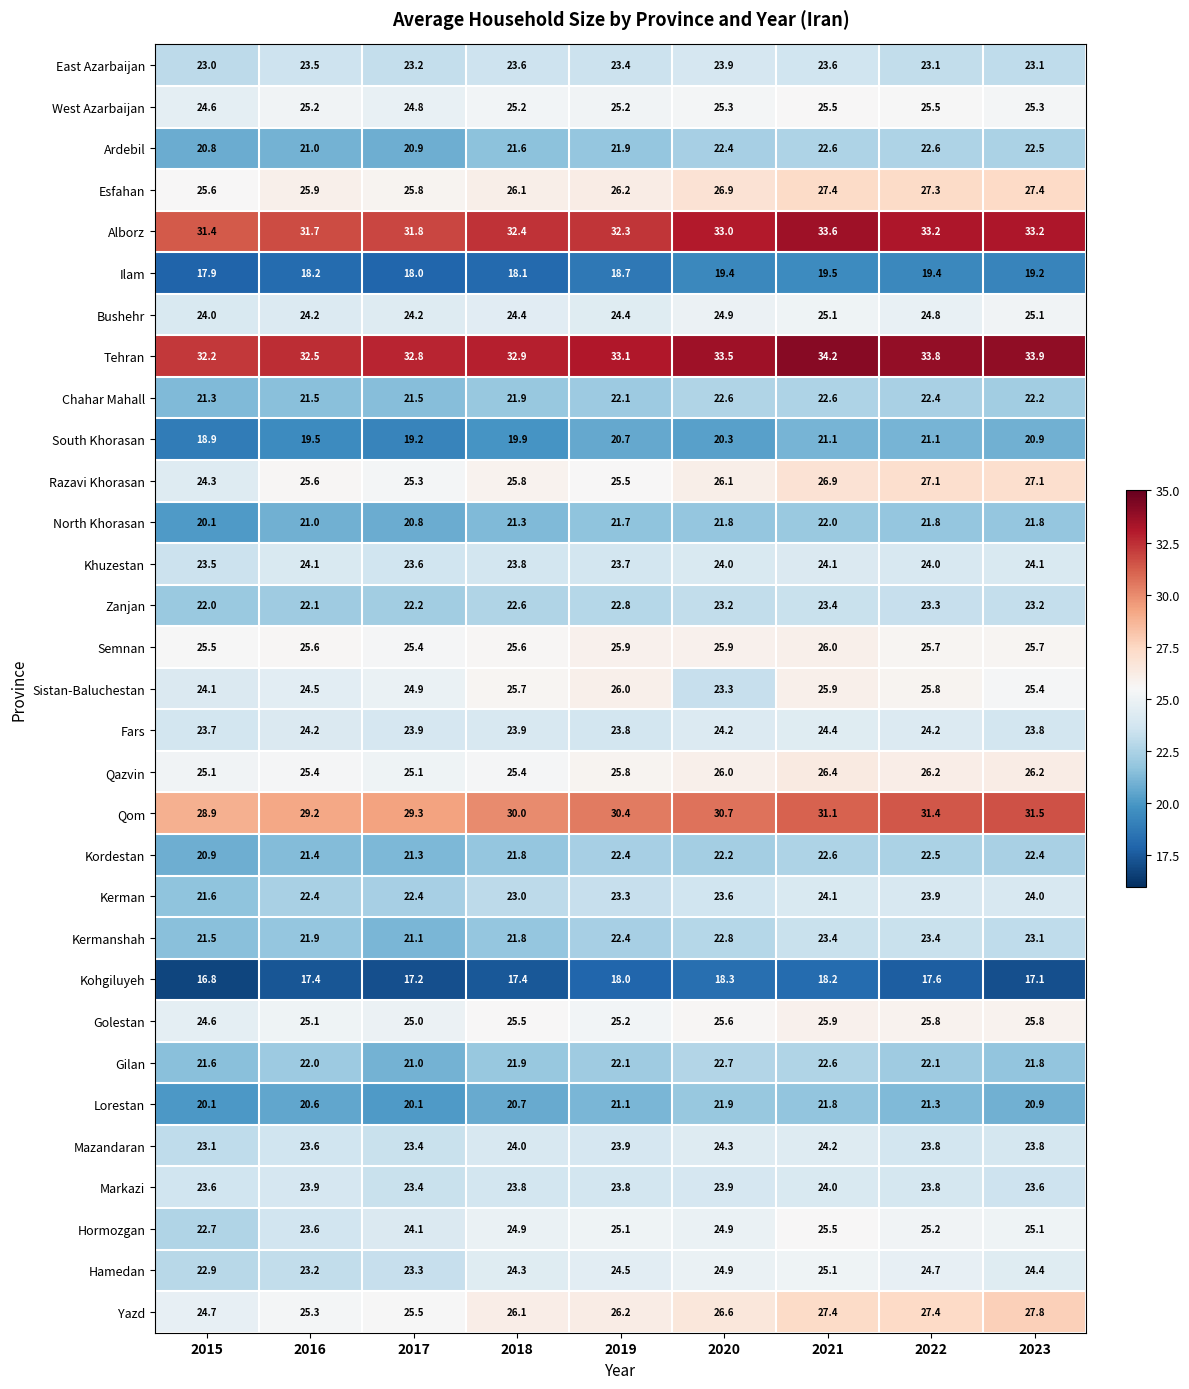

Where does the Esfahan series first go above 26?

2018